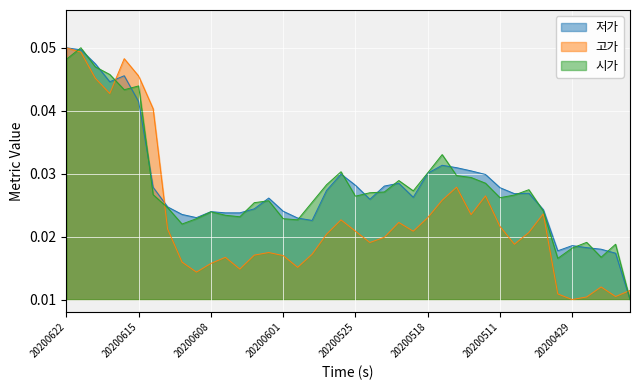

What is the maximum value for 저가?

0.1